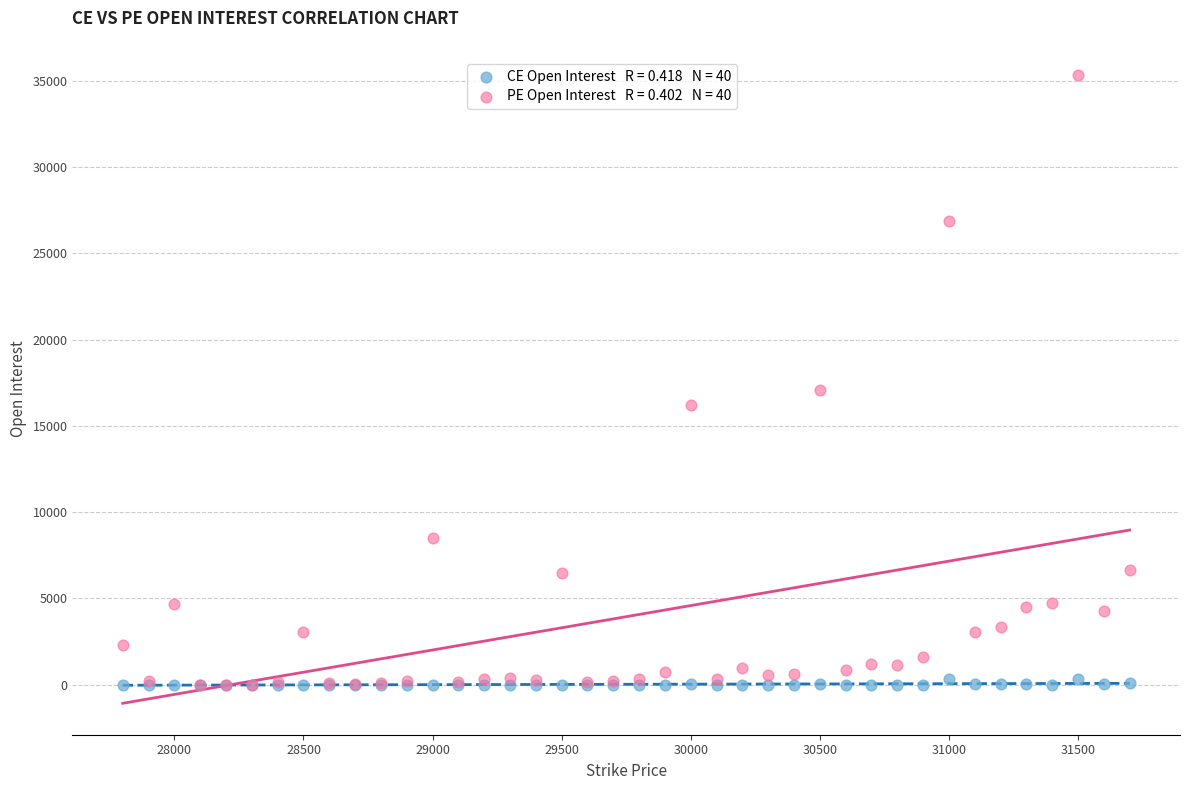

Across all series, what Y value is closest to 17665?

17093